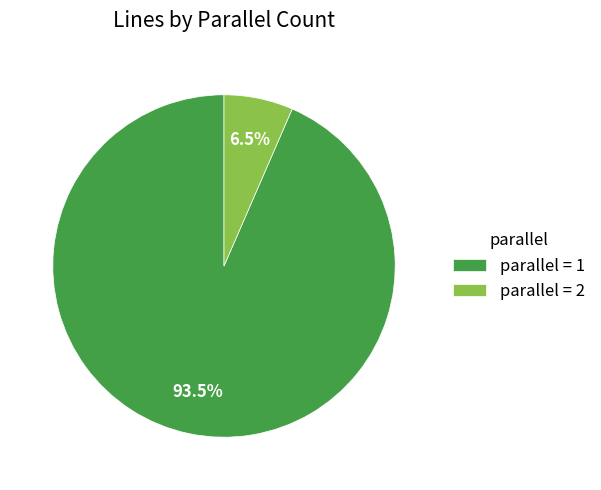

What is the smallest slice in the pie chart?

parallel = 2